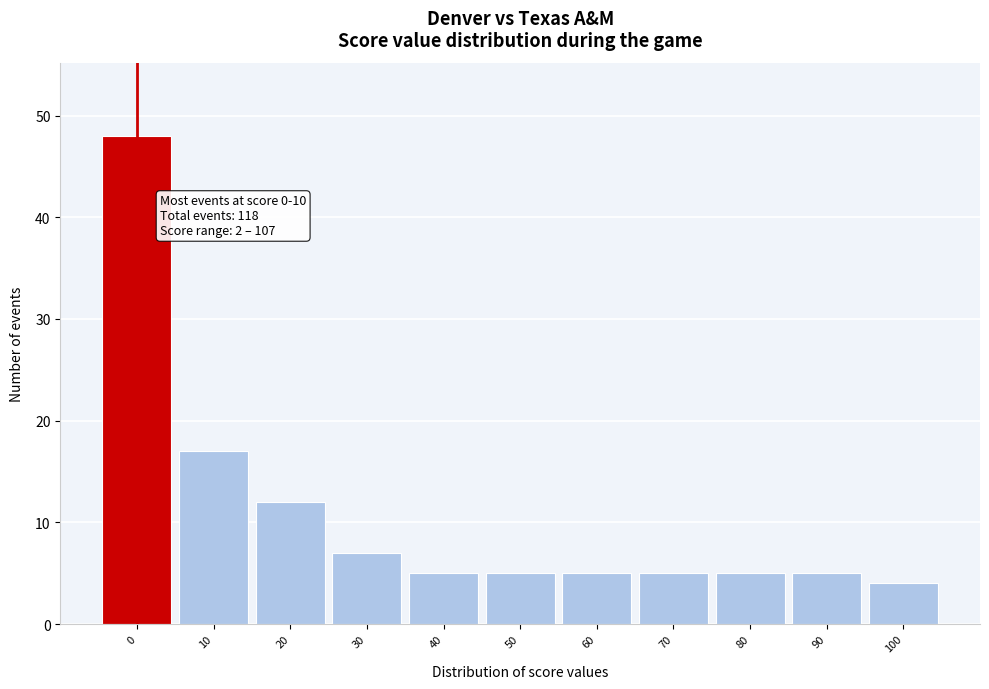

Reading right to left, what are all the values shown in this chart?

4	5	5	5	5	5	5	7	12	17	48